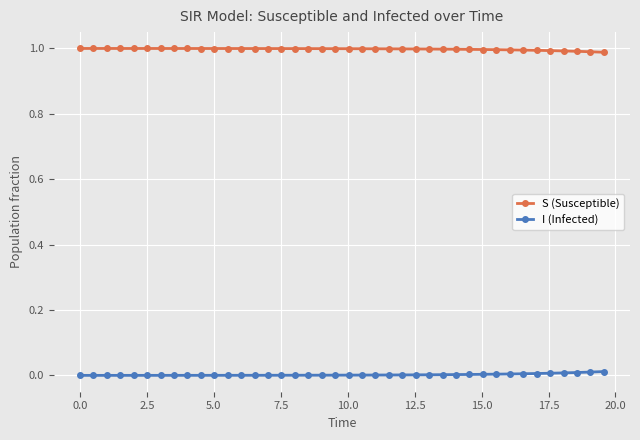

Which series has the largest total across all categories?

S (Susceptible)